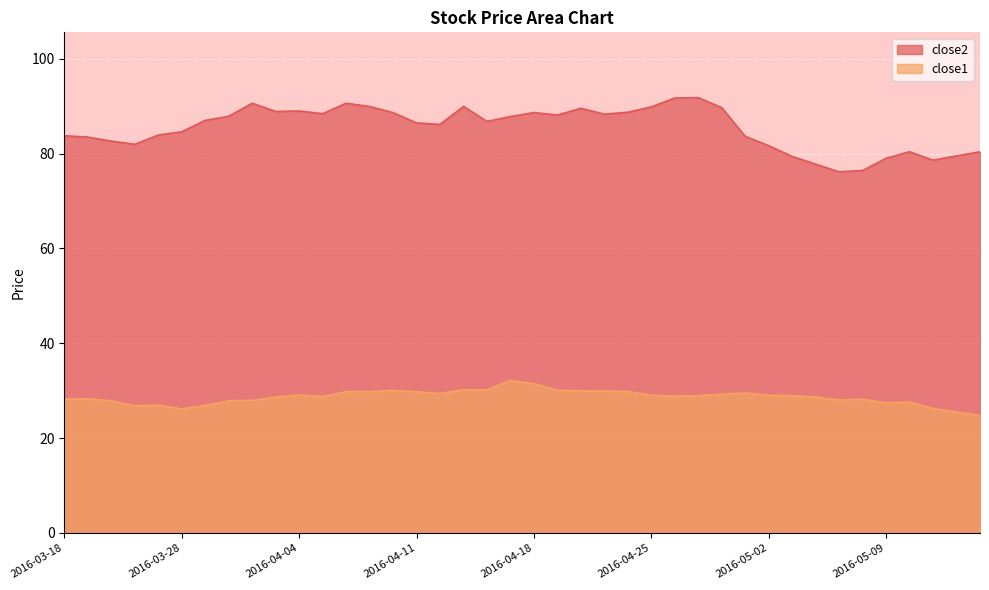

What is the label of the 18th point from the left?

2016-04-13